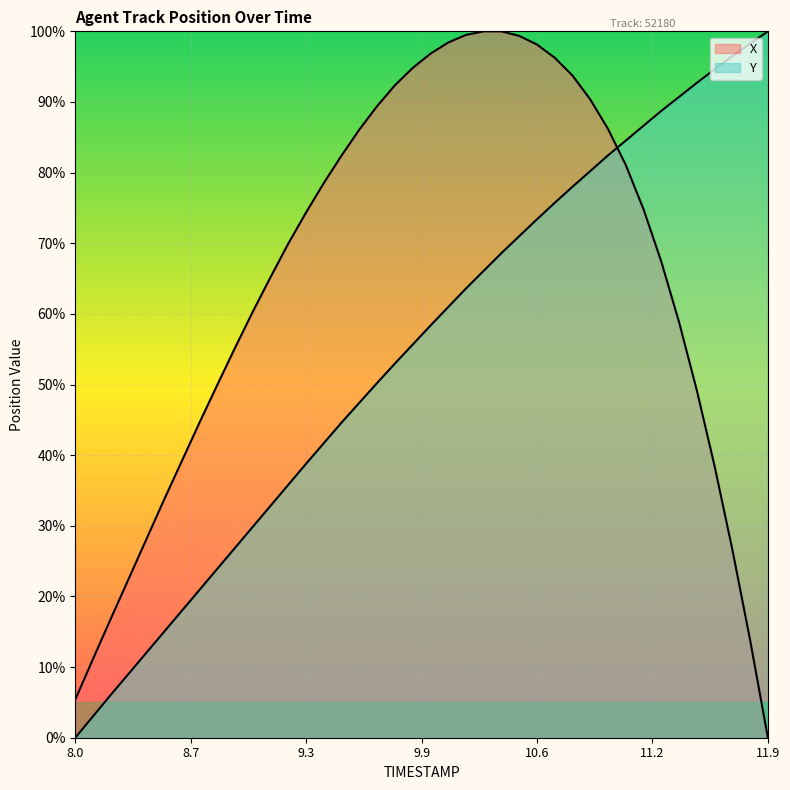

Count the number of categories in the chart.

40